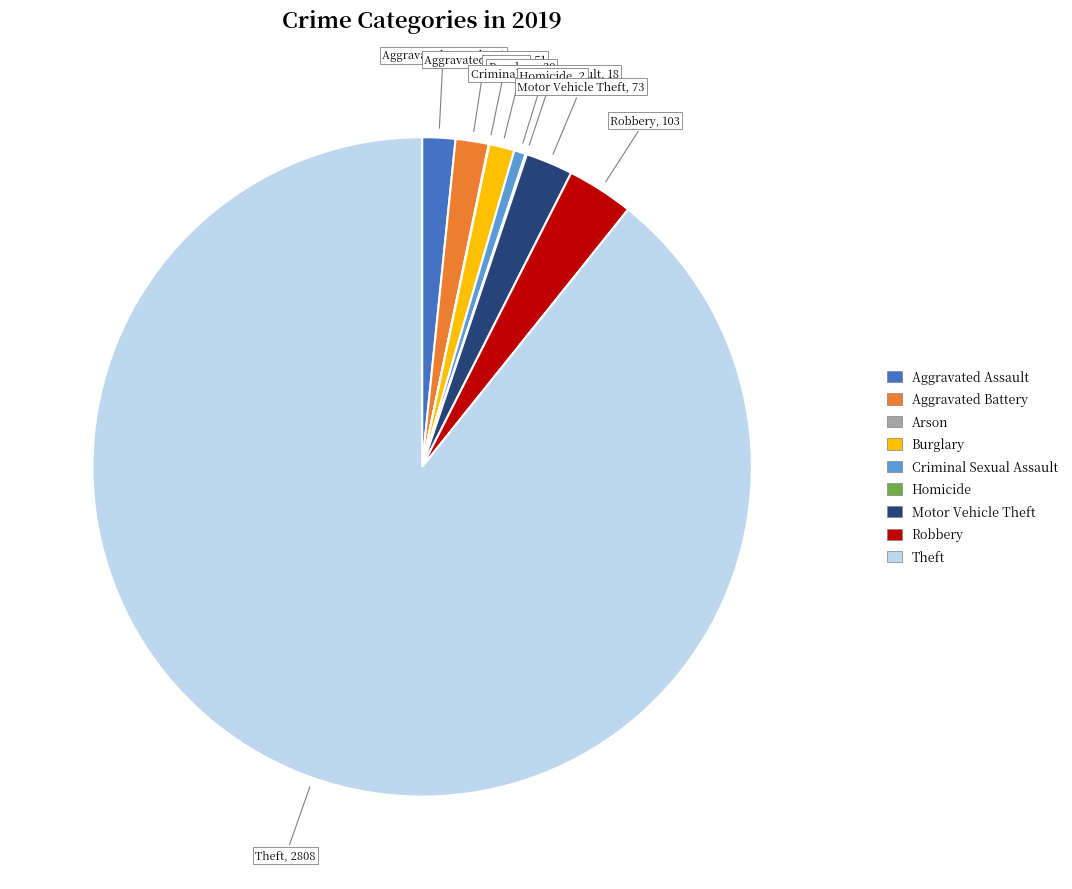

Is there a majority slice in this chart?

Yes